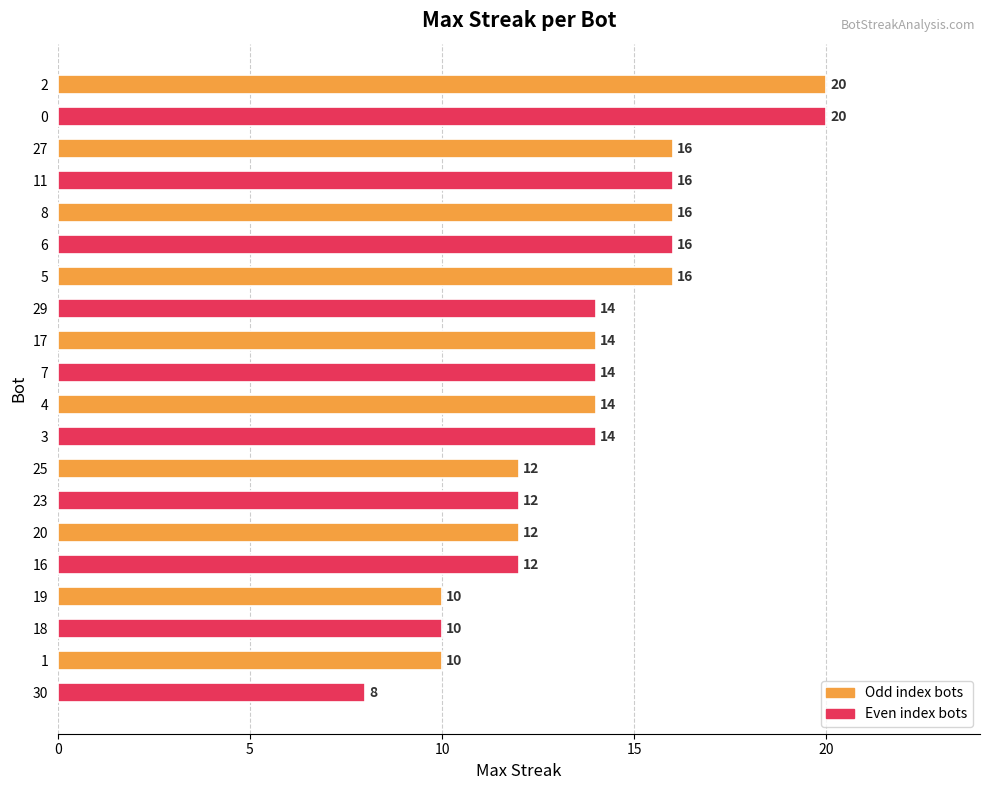

What is the label of the 9th bar from the bottom?

3